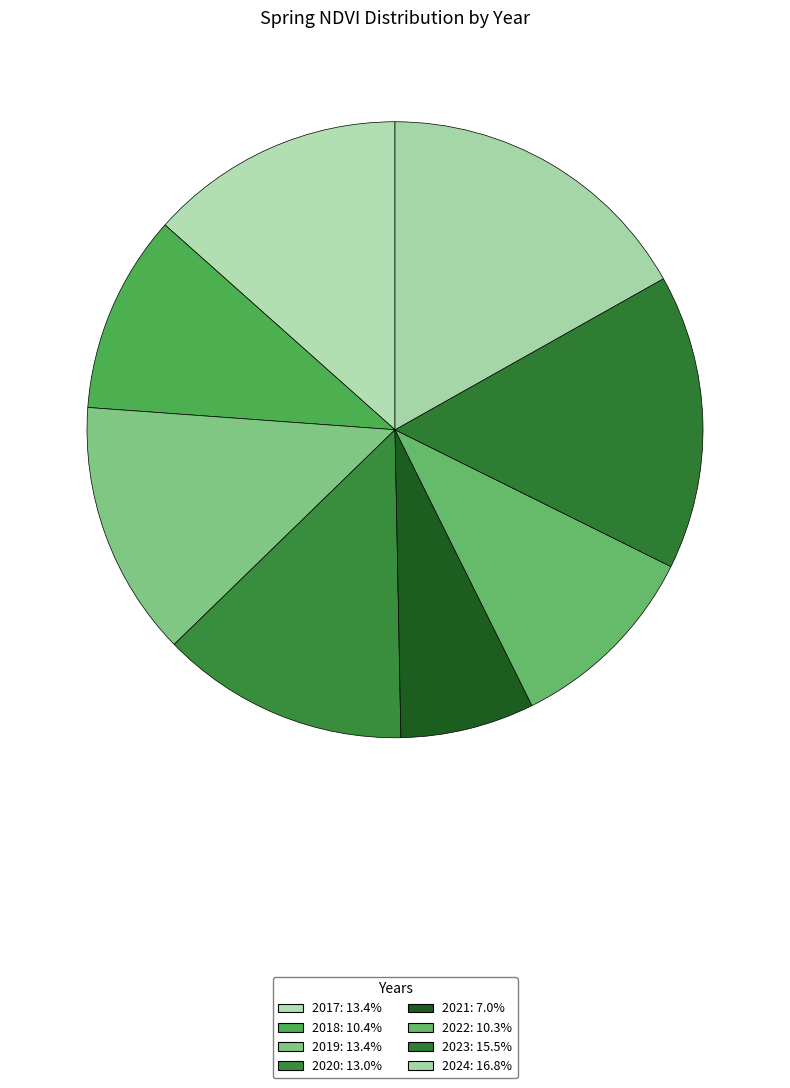

What is the largest slice in the pie chart?

2024